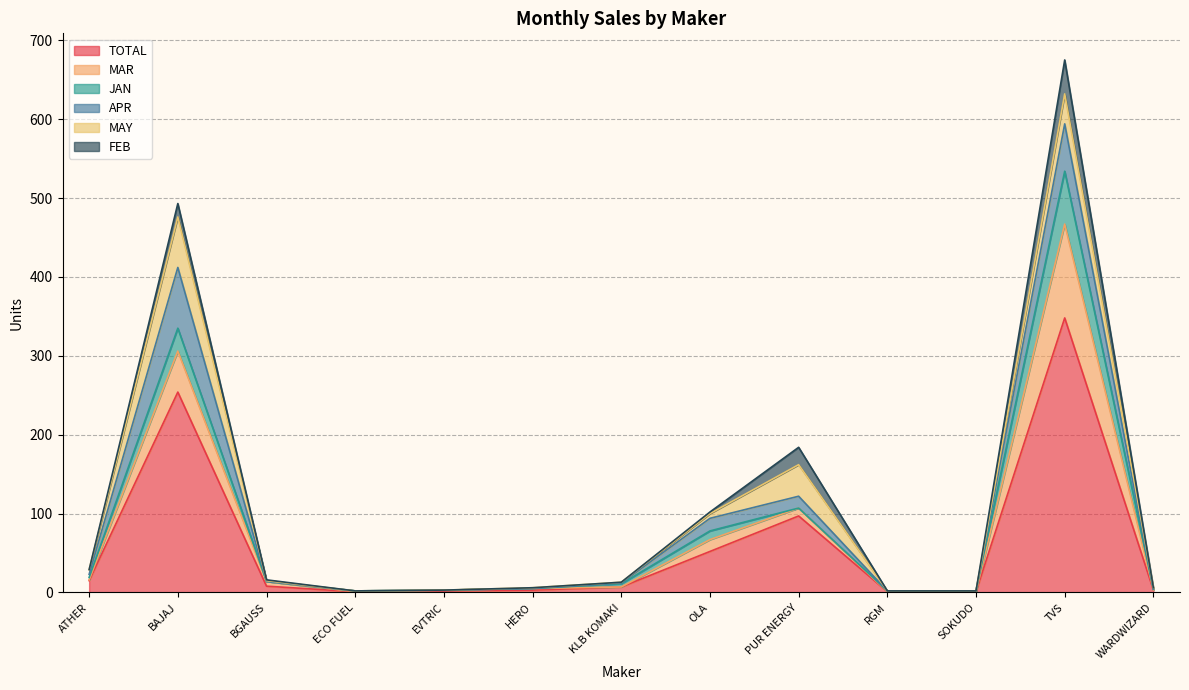

List the series in order of their peak value, lowest first.

FEB, MAY, JAN, APR, MAR, TOTAL